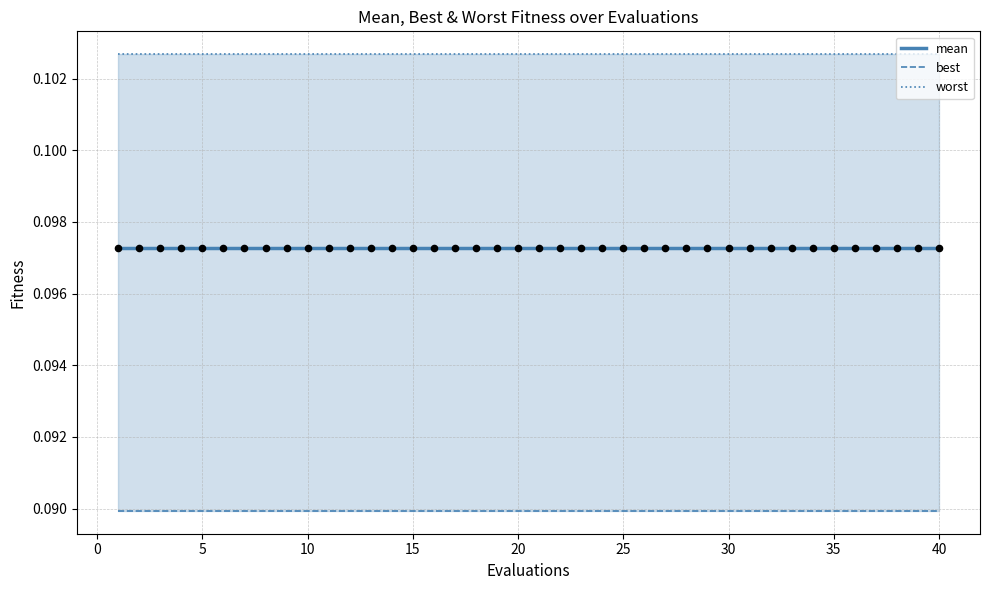

Which series reaches the maximum Y coordinate?

worst